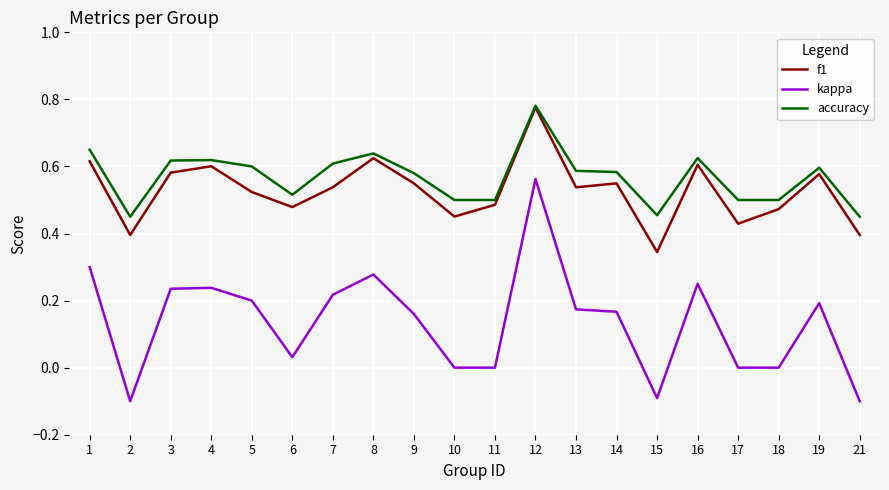

The f1 series shows 0.4 at 17. True or false?

True